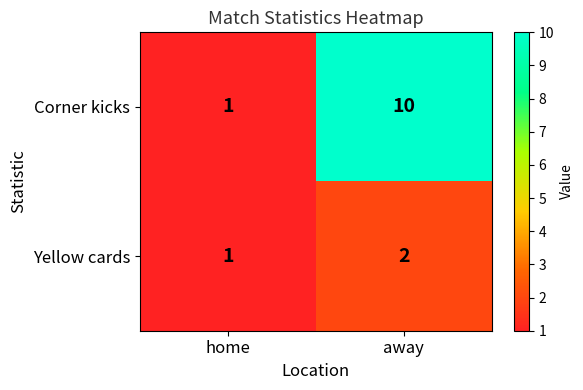

Reading left to right, extract all data points from this chart.

Corner kicks: 1	10
Yellow cards: 1	2